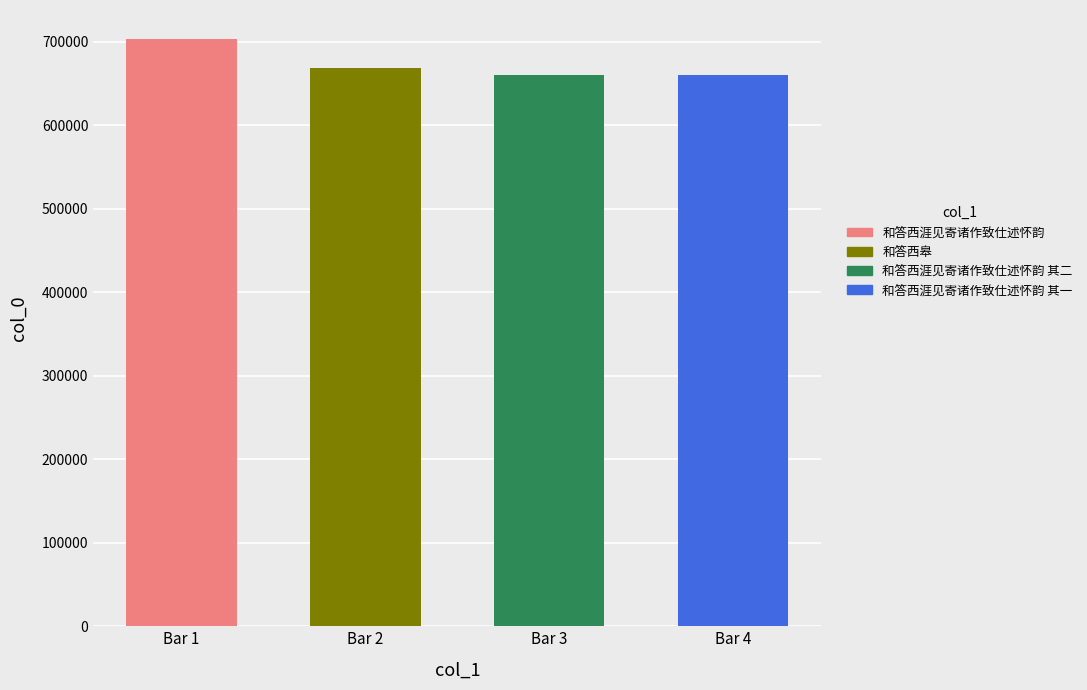

How many bars are there in total?

4